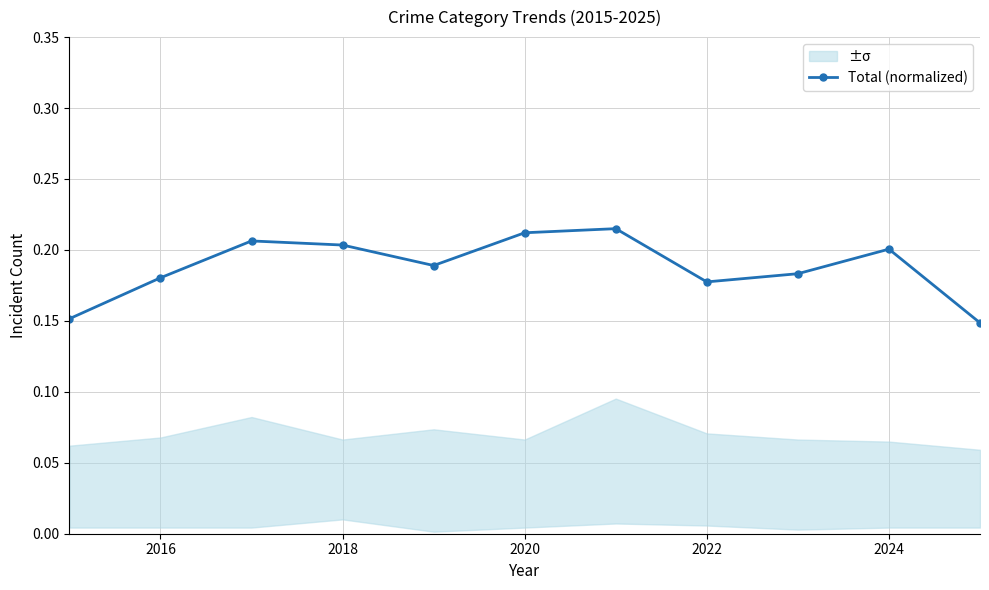

How many Total (normalized) values are between 0 and 1?

11